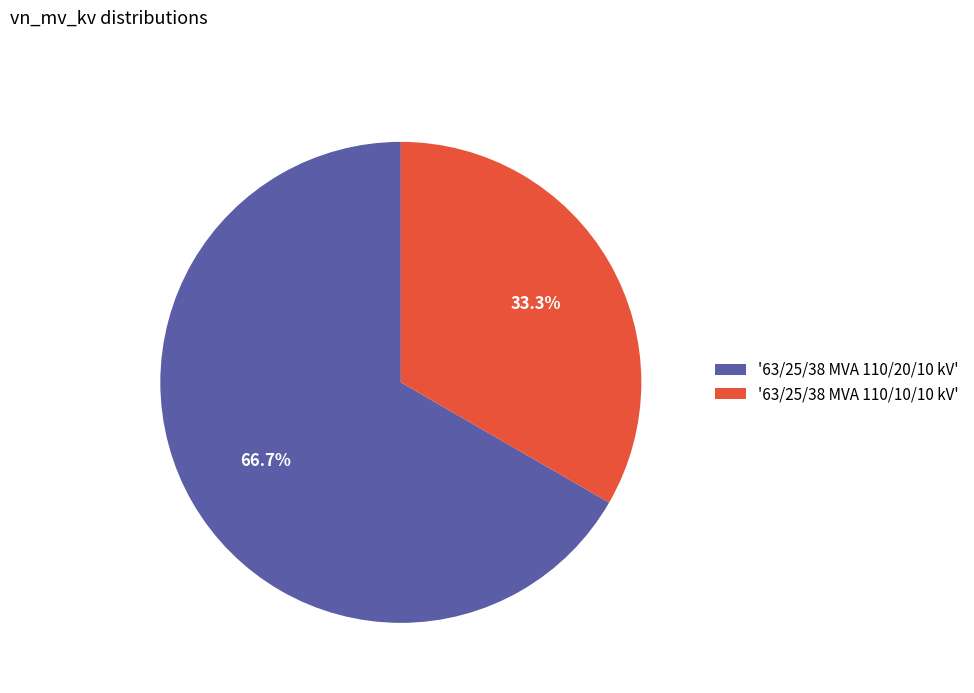

Count the number of slices in the pie.

2